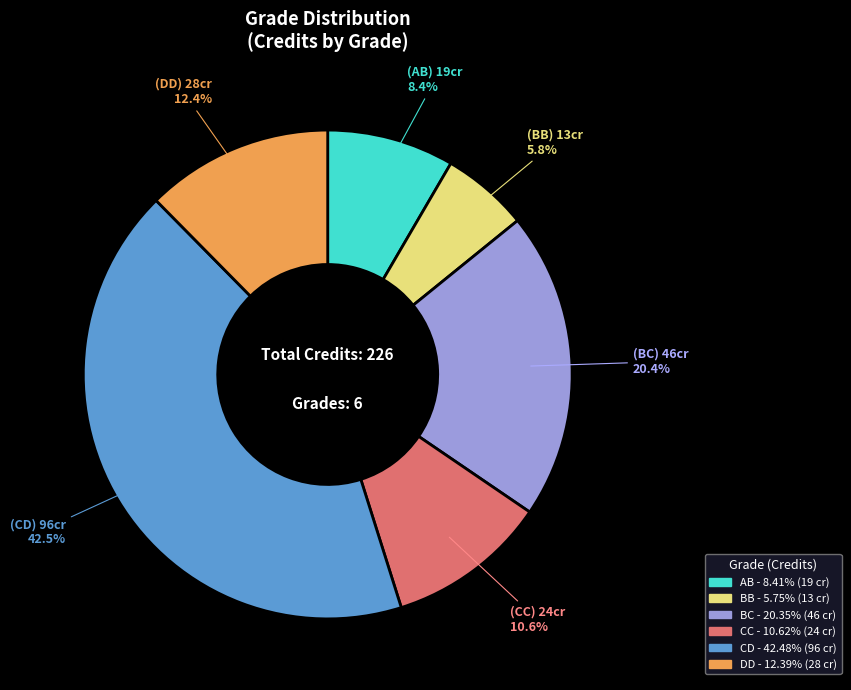

To the nearest percent, what is the difference between the largest and smallest slice percentages?

37%